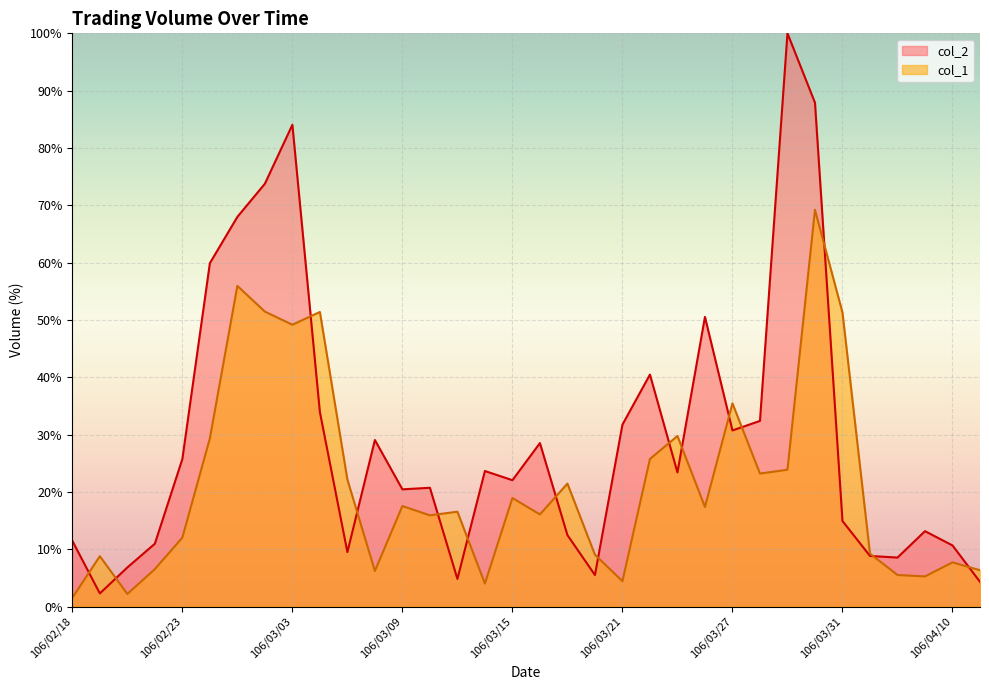

What is the value of the col_1 point at the 2nd from the left?

8.8